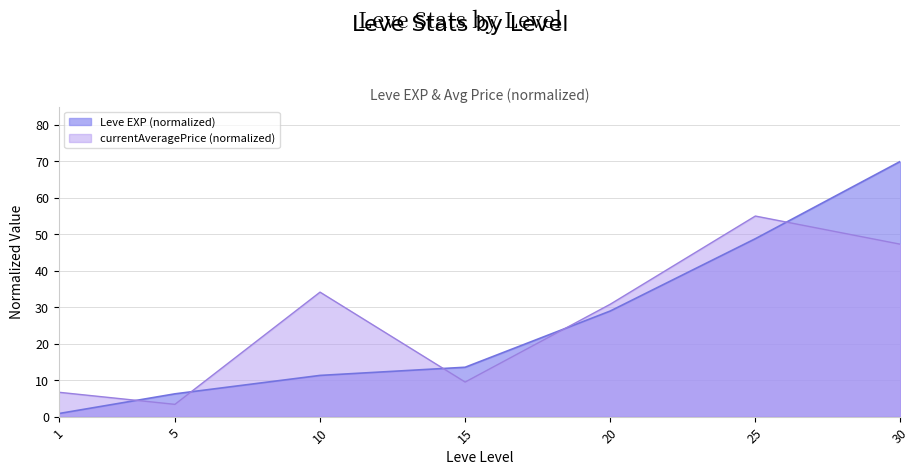

What is the difference between the maximum and minimum values in the currentAveragePrice (scaled) series?

51.6